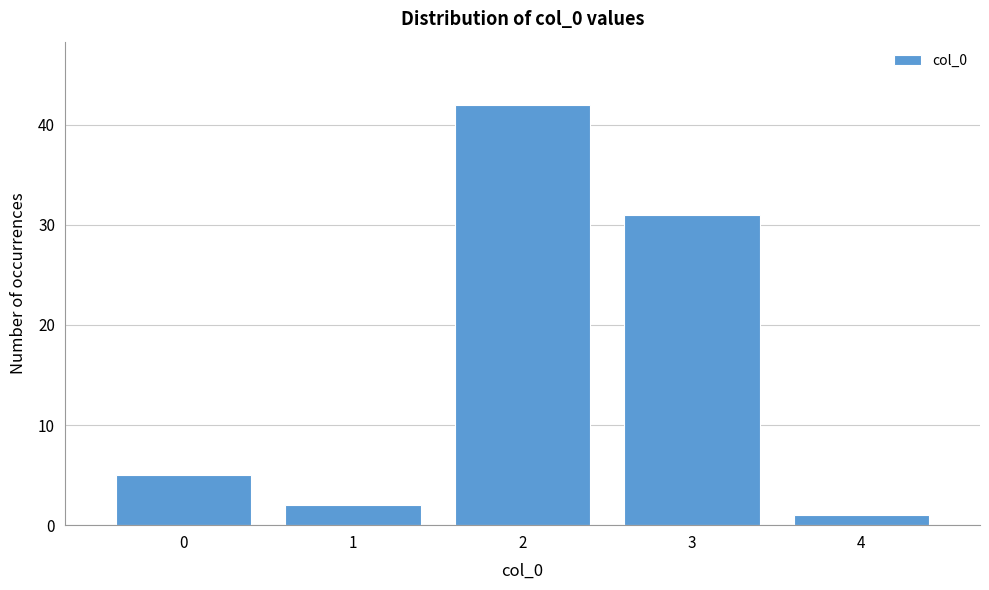

Reading left to right, list all the values displayed in this chart.

0=5	1=2	2=42	3=31	4=1